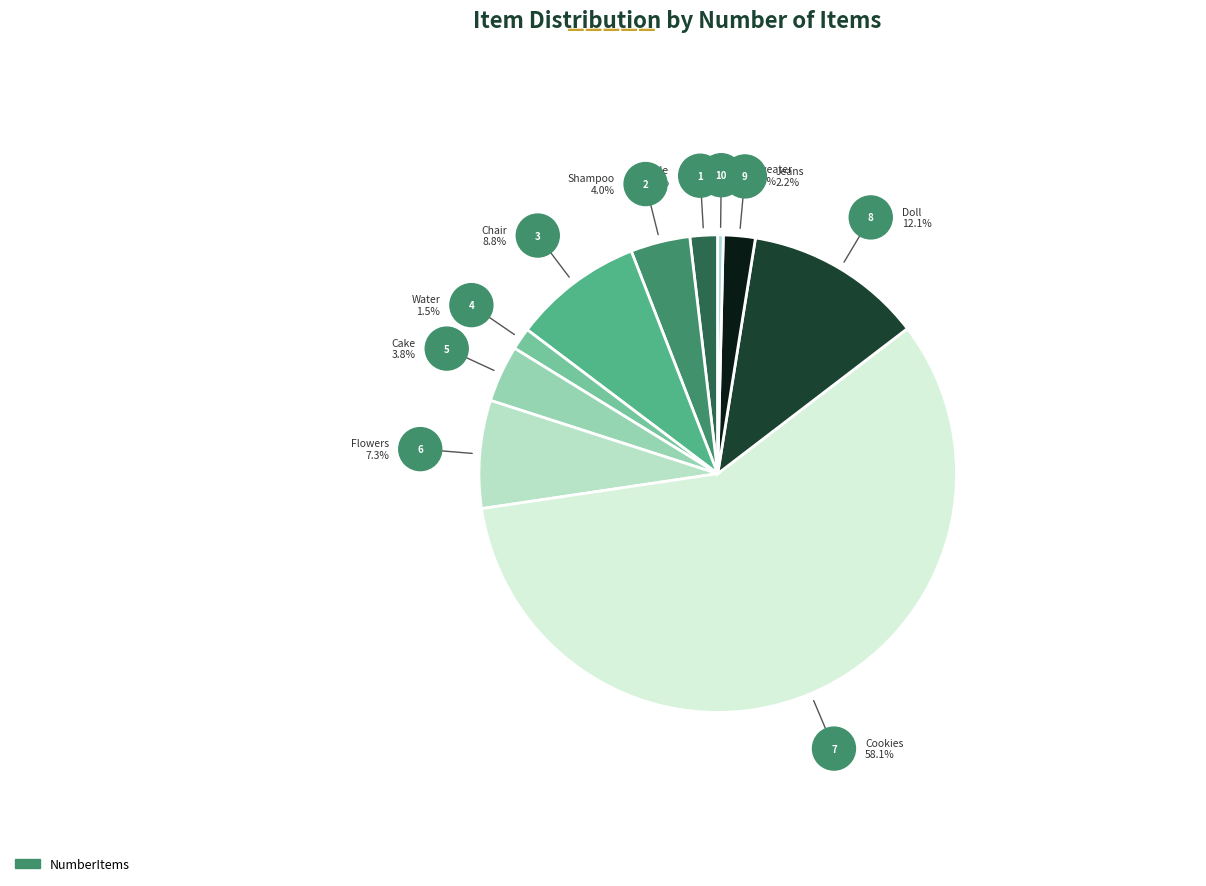

Combined, what portion of the pie is Cake and Chair?

12.6%